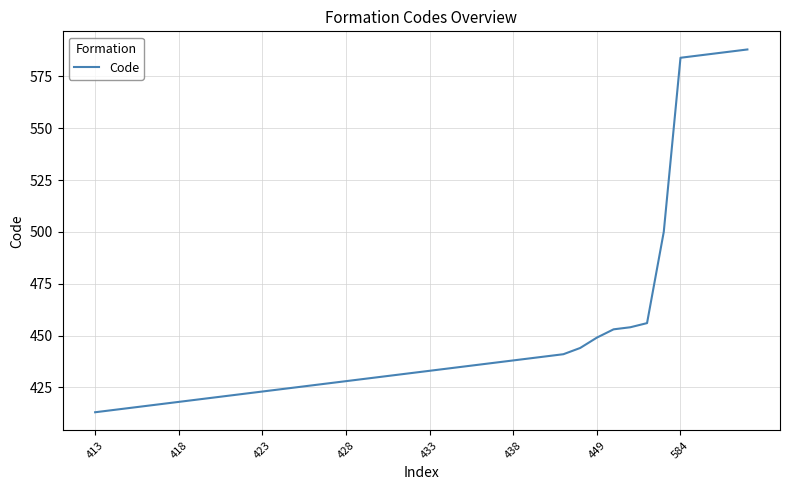

What is the difference between the maximum and minimum values?

175